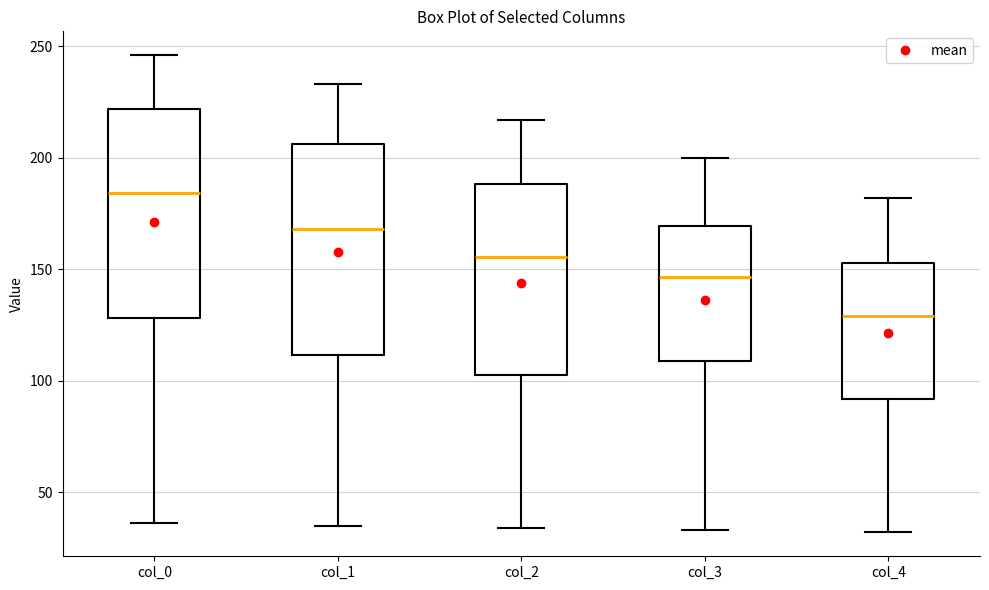

Reading left to right, transcribe this box plot: for each box, give where its median line is, the range the box spans, and where its two whiskers end, as read against the y-axis. The values are not printed on the chart, so give them approximately, as read against the axis.

col_0: median 185, box 130 to 220, whiskers 35 to 245
col_1: median 170, box 110 to 205, whiskers 35 to 235
col_2: median 155, box 105 to 190, whiskers 35 to 215
col_3: median 145, box 110 to 170, whiskers 35 to 200
col_4: median 130, box 90 to 155, whiskers 30 to 180